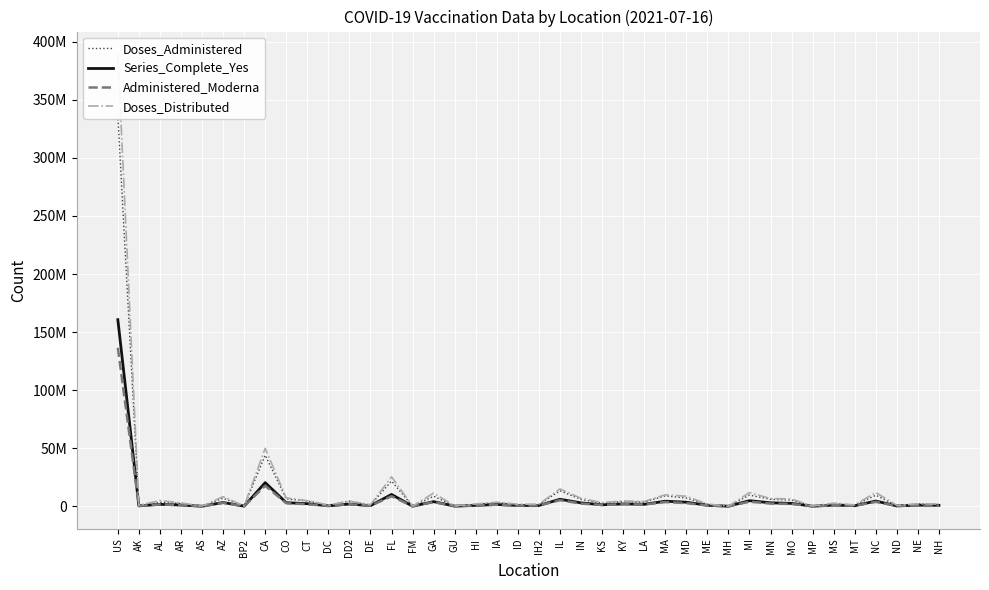

At which label is Series_Complete_Yes closest to 80351583?

CA